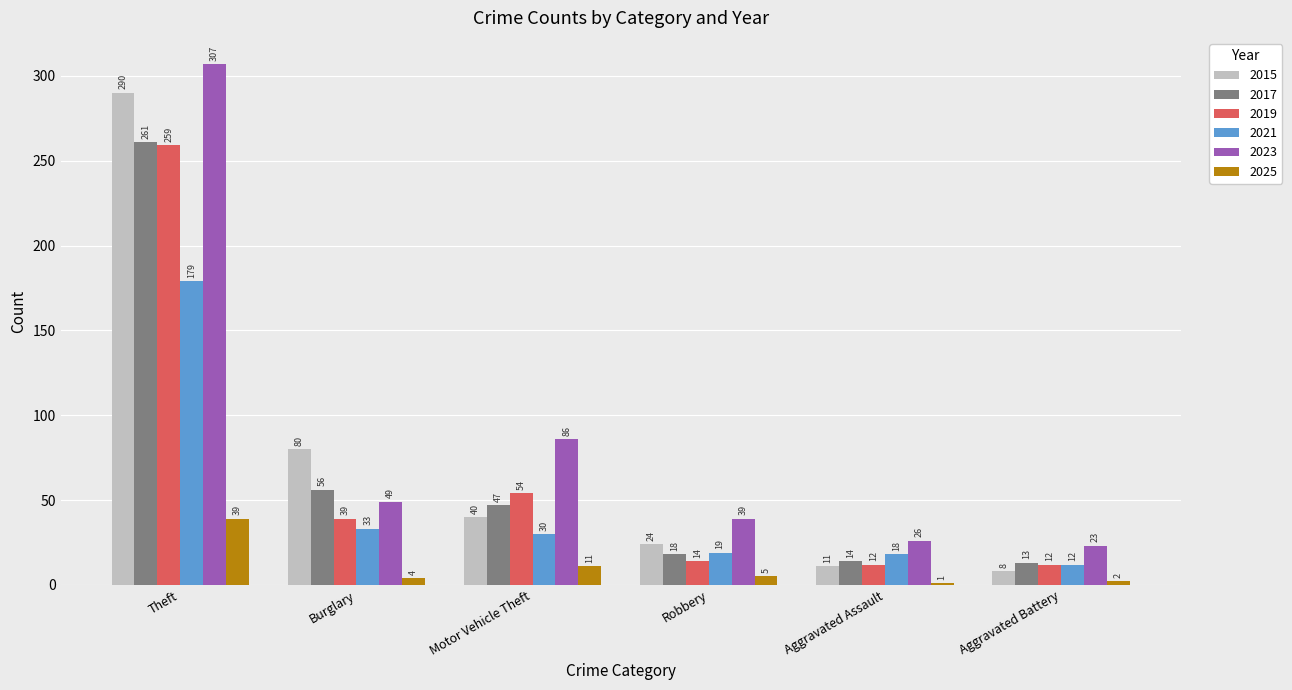

The 2023 series shows 82 at Theft. True or false?

False